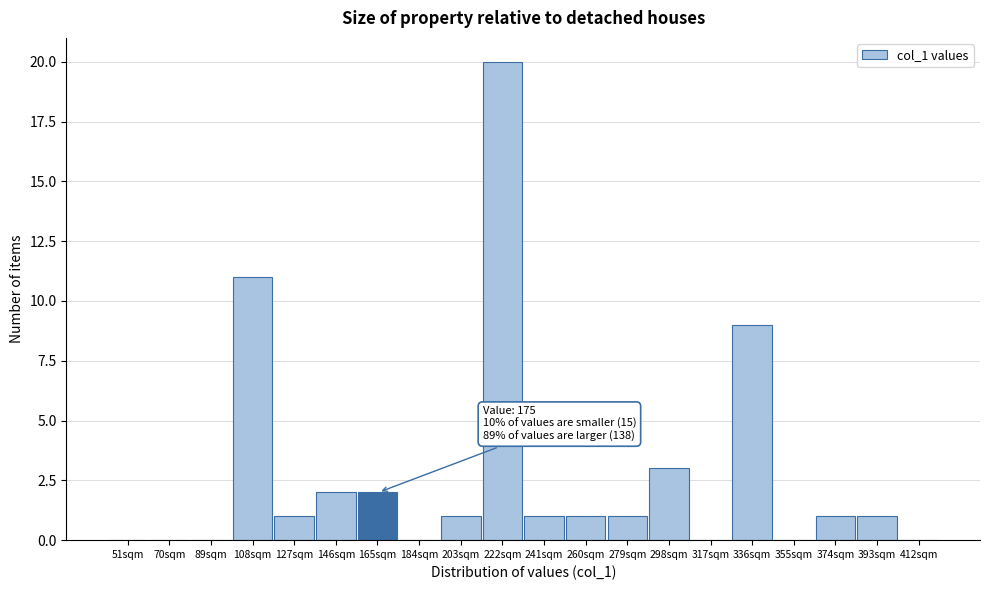

Reading right to left, transcribe all the data shown in this chart.

412sqm=0	393sqm=1	374sqm=1	355sqm=0	336sqm=9	317sqm=0	298sqm=3	279sqm=1	260sqm=1	241sqm=1	222sqm=20	203sqm=1	184sqm=0	165sqm=2	146sqm=2	127sqm=1	108sqm=11	89sqm=0	70sqm=0	51sqm=0